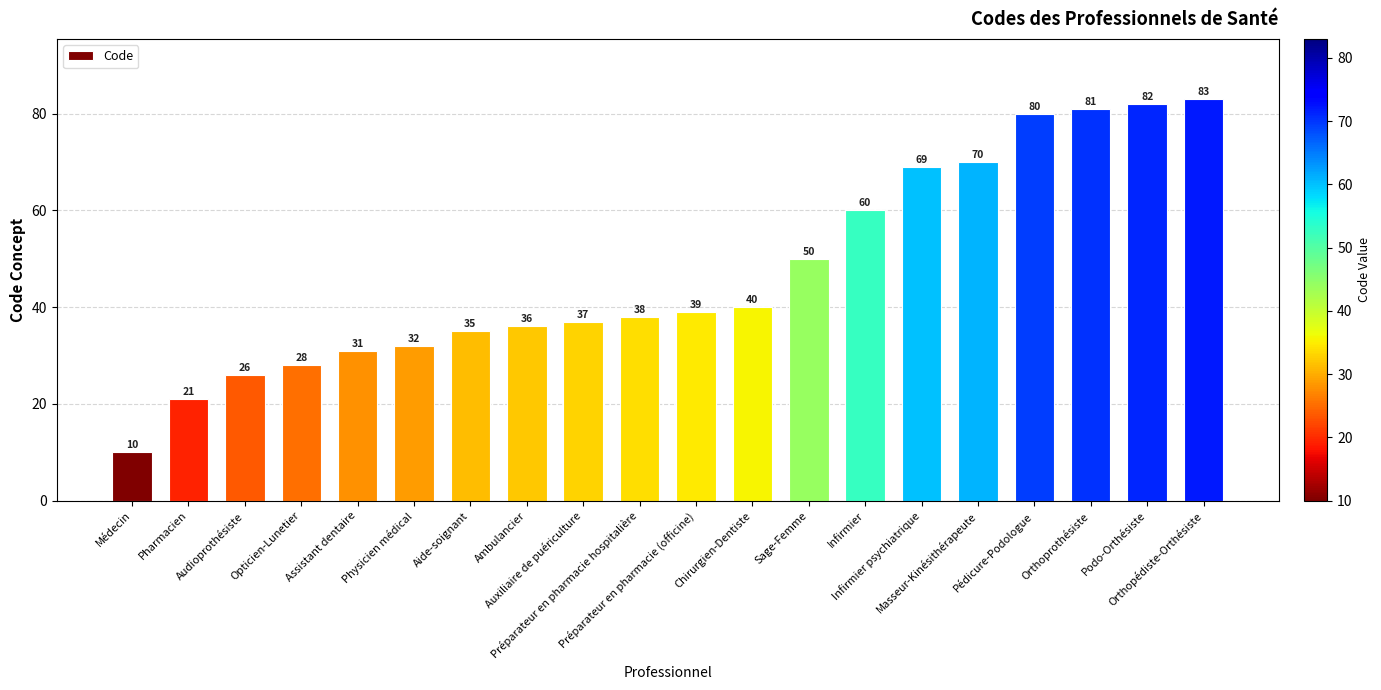

Rank the categories by value from lowest to highest.

Médecin, Pharmacien, Audioprothésiste, Opticien-Lunetier, Assistant dentaire, Physicien médical, Aide-soignant, Ambulancier, Auxiliaire de puériculture, Préparateur en pharmacie hospitalière, Préparateur en pharmacie (officine), Chirurgien-Dentiste, Sage-Femme, Infirmier, Infirmier psychiatrique, Masseur-Kinésithérapeute, Pédicure-Podologue, Orthoprothésiste, Podo-Orthésiste, Orthopédiste-Orthésiste